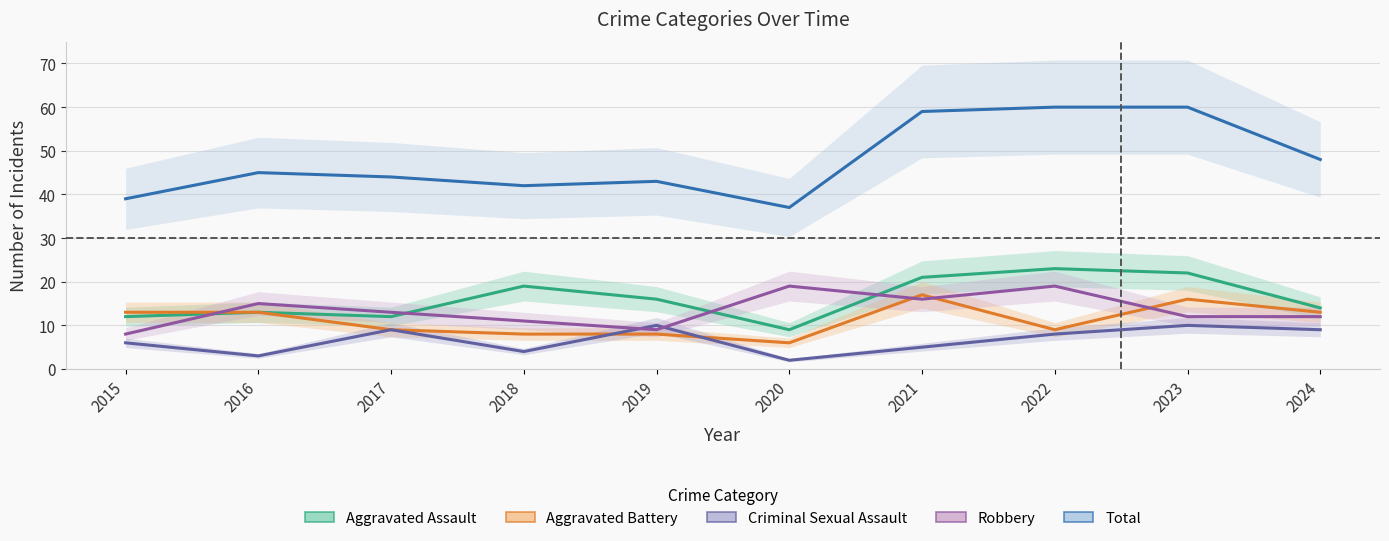

What is the value of the Total point at the 3rd from the left?

44